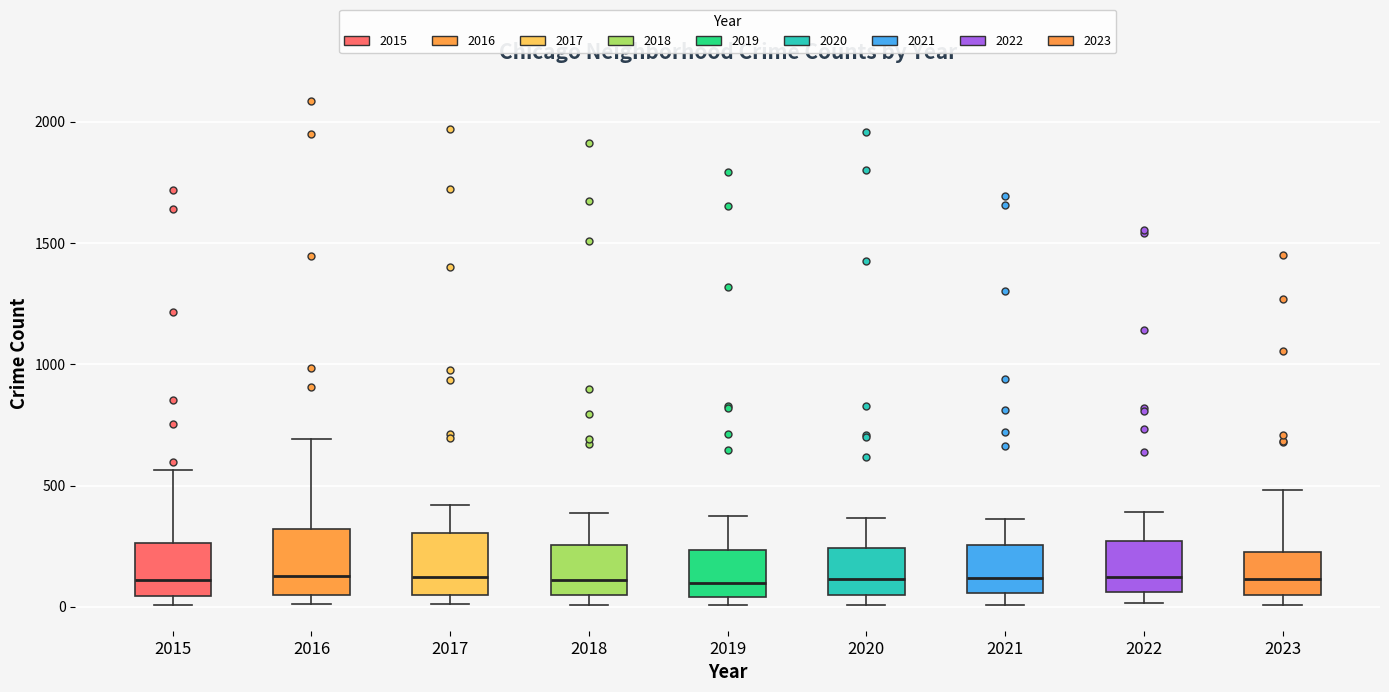

Reading left to right, read every box against the y-axis: the position of its median line, the range the box covers, and the ends of its whiskers. The values are not printed on the chart, so give them approximately, as read against the axis.

2015: median 100, box 50 to 250, whiskers 0 to 550
2016: median 150, box 50 to 300, whiskers 0 to 700
2017: median 100, box 50 to 300, whiskers 0 to 400
2018: median 100, box 50 to 250, whiskers 0 to 400
2019: median 100, box 50 to 250, whiskers 0 to 400
2020: median 100, box 50 to 250, whiskers 0 to 350
2021: median 100, box 50 to 250, whiskers 0 to 350
2022: median 100, box 50 to 250, whiskers 0 to 400
2023: median 100, box 50 to 200, whiskers 0 to 500